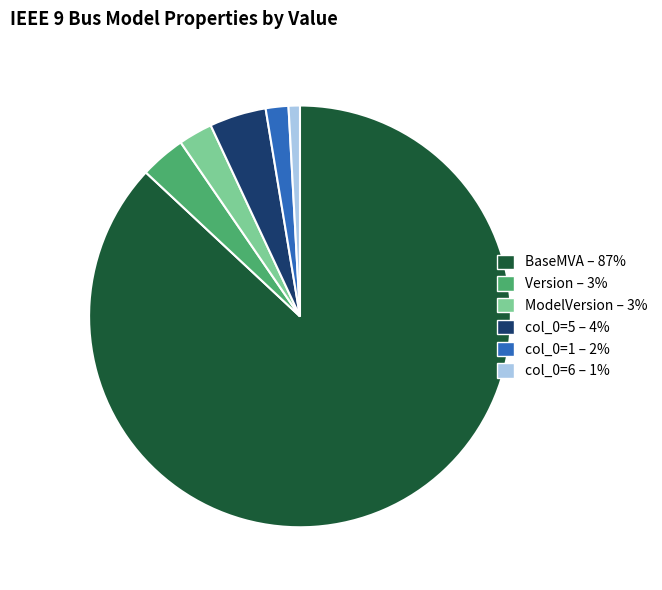

How many segments does this pie chart have?

6